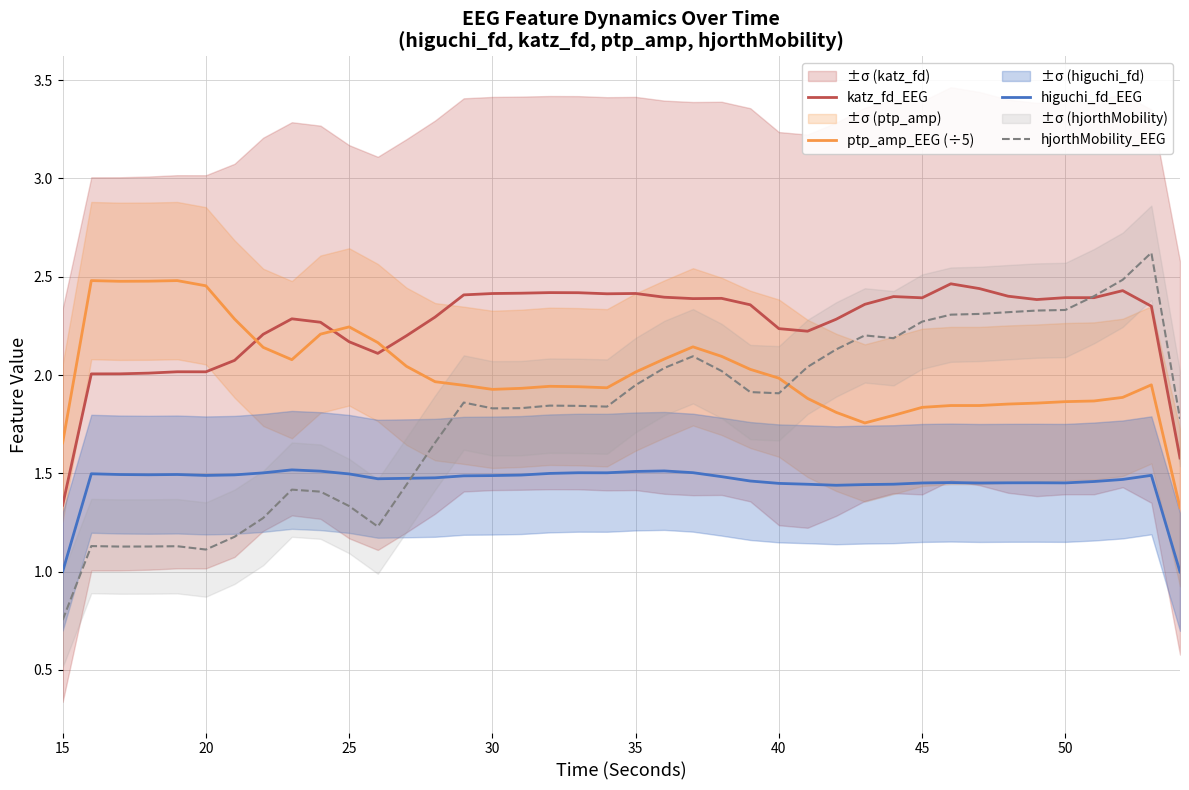

True or false: ptp_amp_EEG (÷5) and higuchi_fd_EEG intersect in this chart.

False